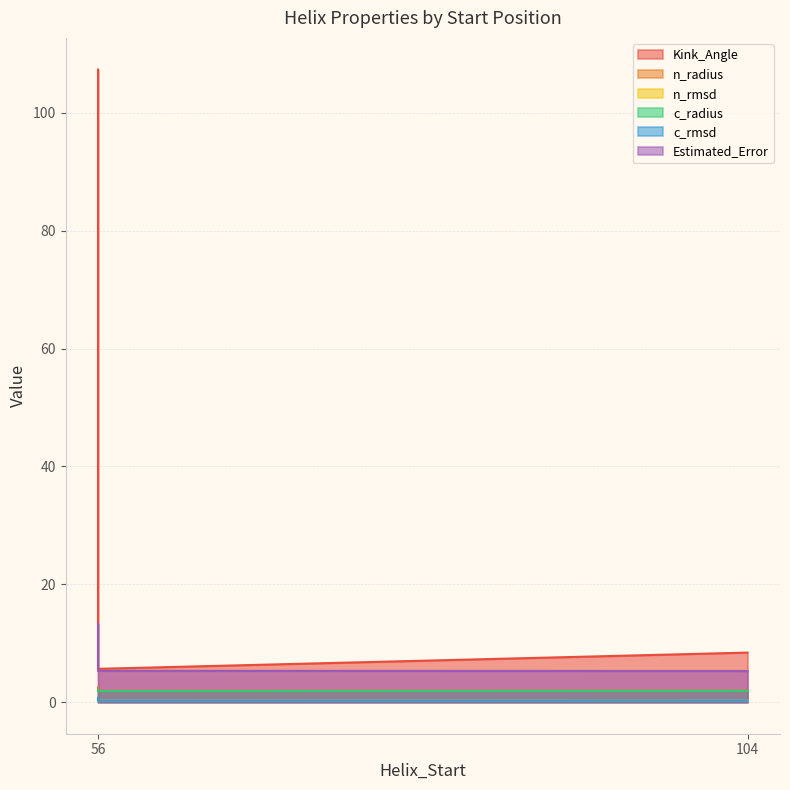

What is the sum of the n_radius values at 56 and 56?

4.3